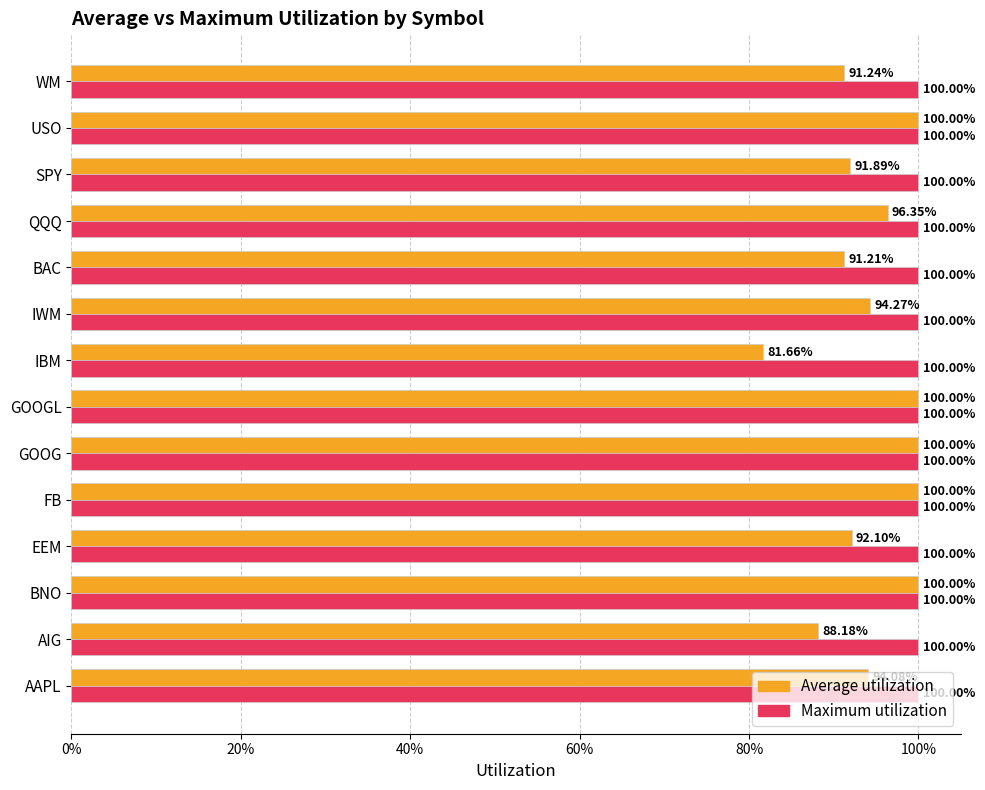

What are all the series names shown in the legend?

Average utilization, Maximum utilization